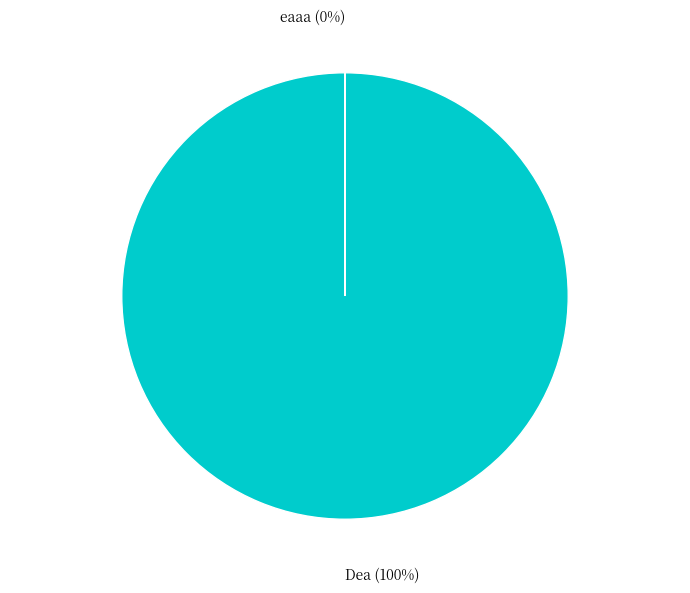

To the nearest percent, what is the difference between the largest and smallest slice percentages?

100%